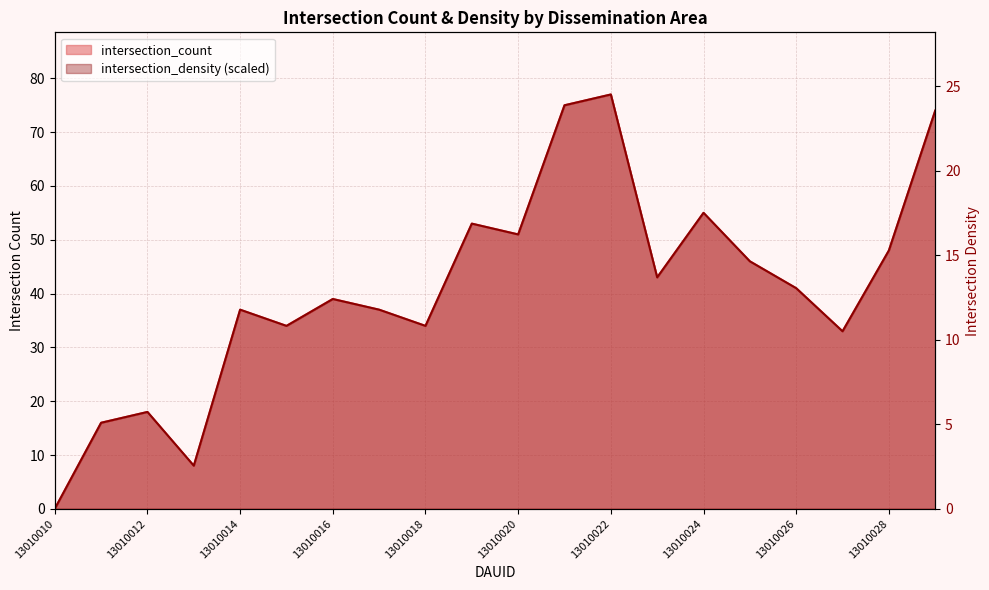

What is the total value across all series at 13010028?

96.0